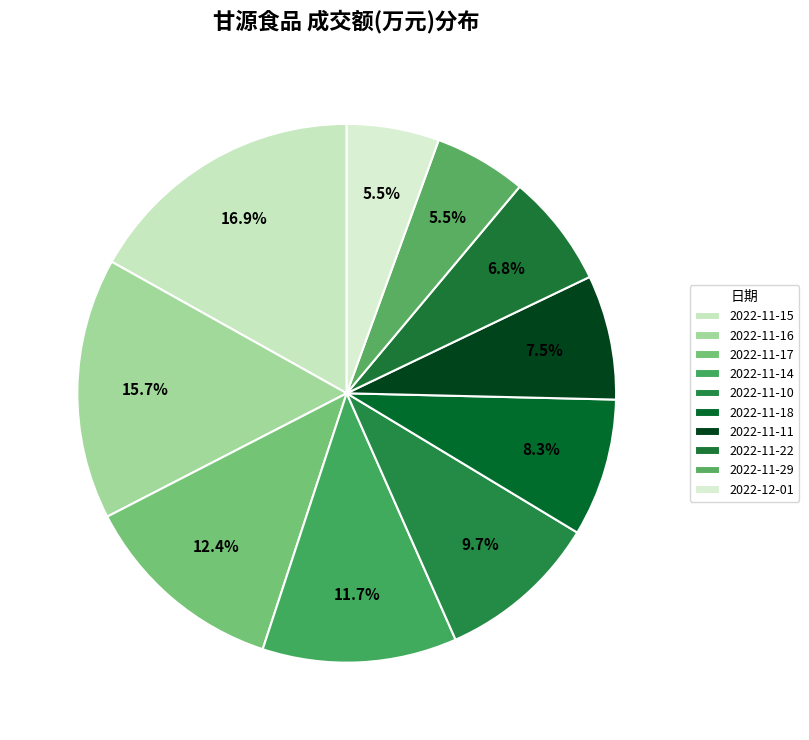

Does any single category account for the majority?

No